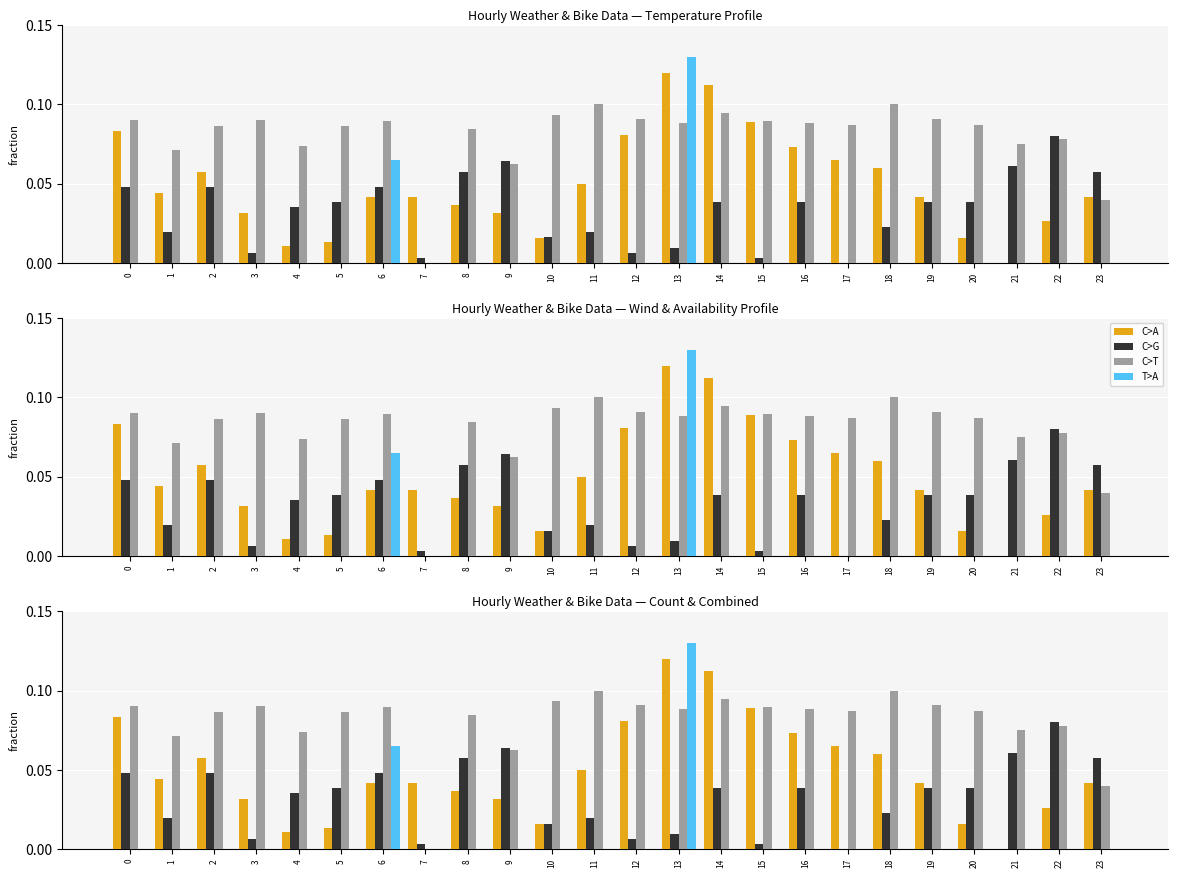

Reading left to right, extract all data points from this chart.

C>A: 0=0.1	1=0.0	2=0.1	3=0.0	4=0.0	5=0.0	6=0.0	7=0.0	8=0.0	9=0.0	10=0.0	11=0.0	12=0.1	13=0.1	14=0.1	15=0.1	16=0.1	17=0.1	18=0.1	19=0.0	20=0.0	21=0.0	22=0.0	23=0.0
C>G: 0=0.0	1=0.0	2=0.0	3=0.0	4=0.0	5=0.0	6=0.0	7=0.0	8=0.1	9=0.1	10=0.0	11=0.0	12=0.0	13=0.0	14=0.0	15=0.0	16=0.0	17=0.0	18=0.0	19=0.0	20=0.0	21=0.1	22=0.1	23=0.1
C>T: 0=0.1	1=0.1	2=0.1	3=0.1	4=0.1	5=0.1	6=0.1	7=0.0	8=0.1	9=0.1	10=0.1	11=0.1	12=0.1	13=0.1	14=0.1	15=0.1	16=0.1	17=0.1	18=0.1	19=0.1	20=0.1	21=0.1	22=0.1	23=0.0
T>A: 0=0.0	1=0.0	2=0.0	3=0.0	4=0.0	5=0.0	6=0.1	7=0.0	8=0.0	9=0.0	10=0.0	11=0.0	12=0.0	13=0.1	14=0.0	15=0.0	16=0.0	17=0.0	18=0.0	19=0.0	20=0.0	21=0.0	22=0.0	23=0.0